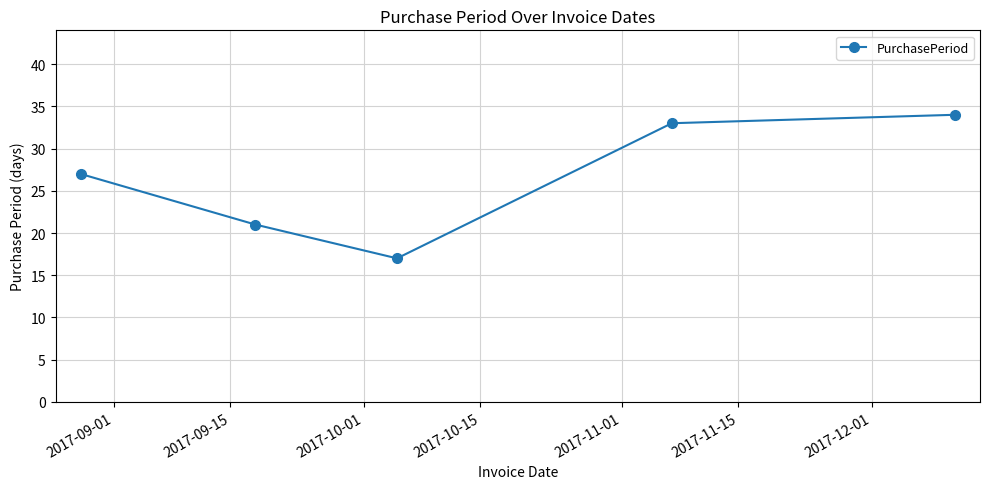

True or false: the data has more than 0 interior local peaks.

False